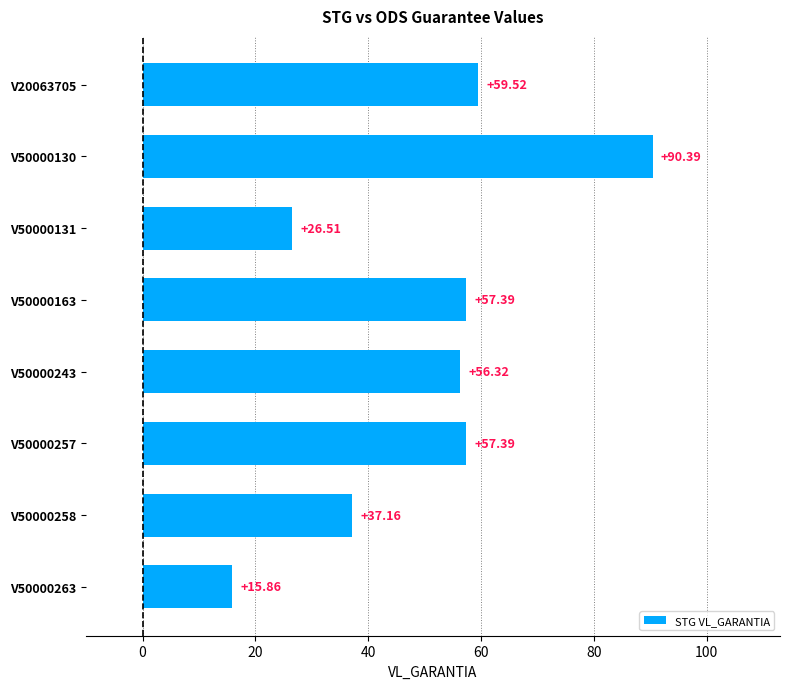

Count the number of categories in the chart.

8